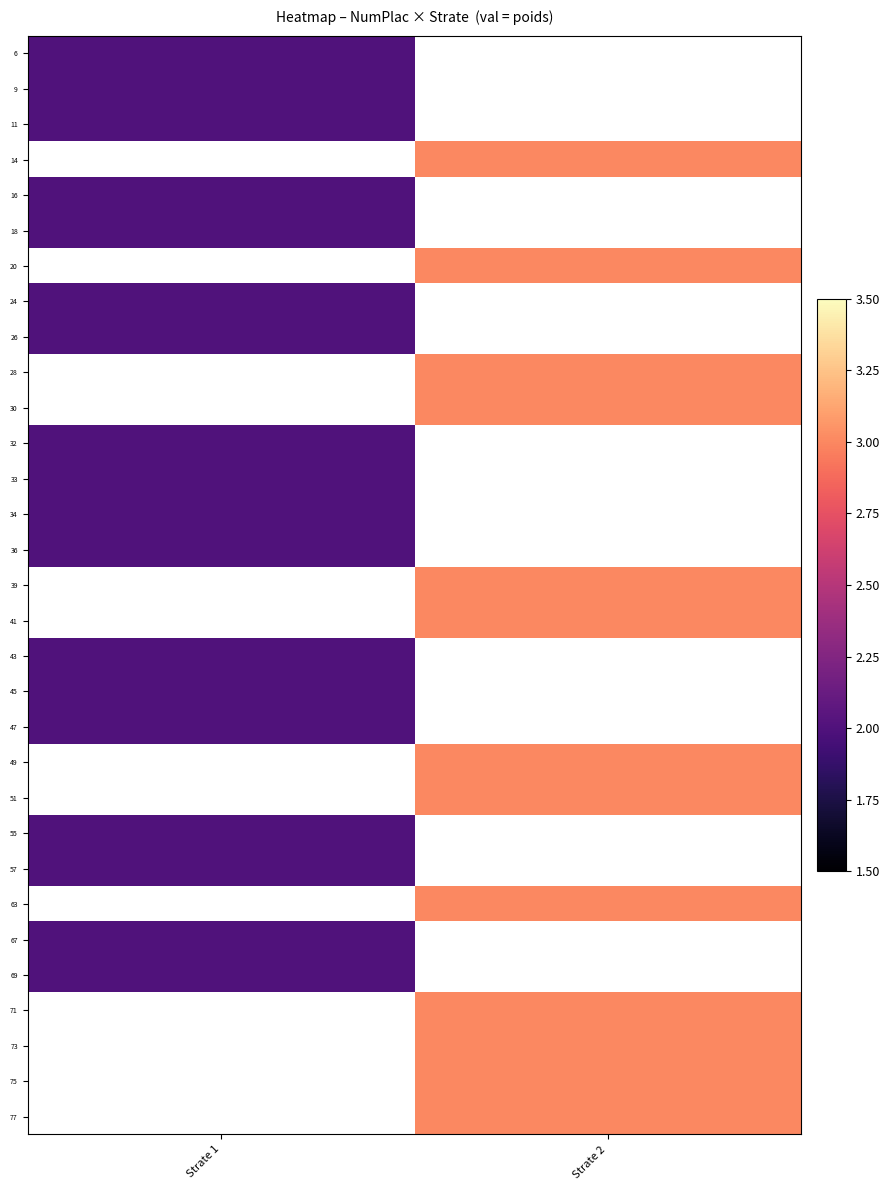

Which category has the highest value across all series?

Strate 2